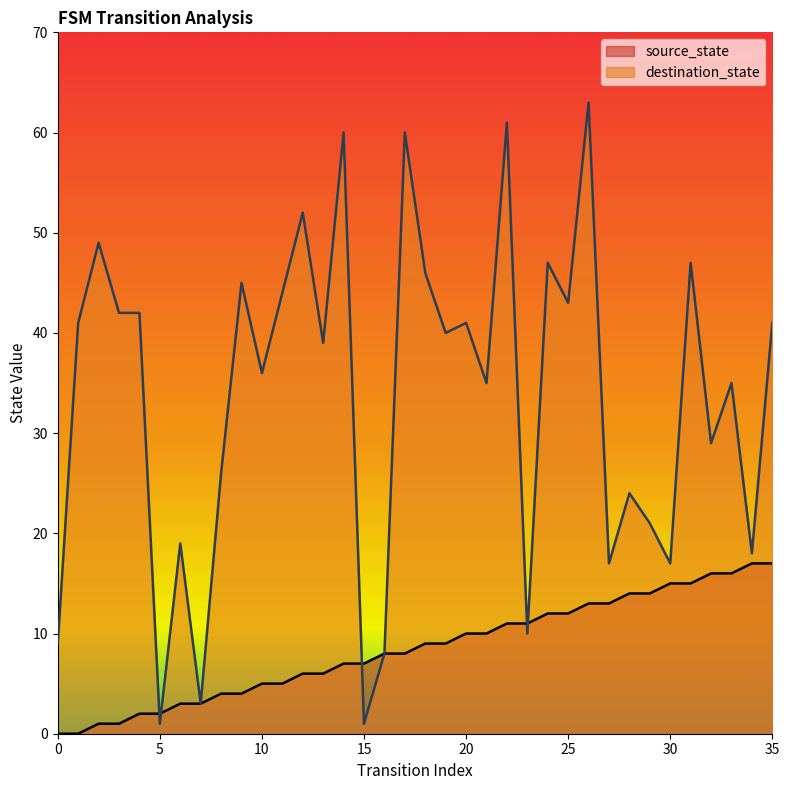

What are all the series names shown in the legend?

source_state, destination_state